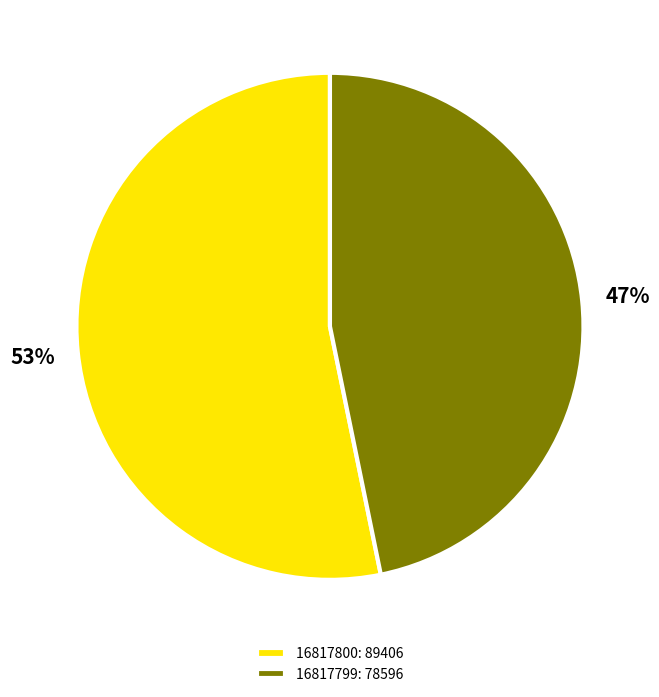

Rank the categories by value from highest to lowest.

16817800, 16817799